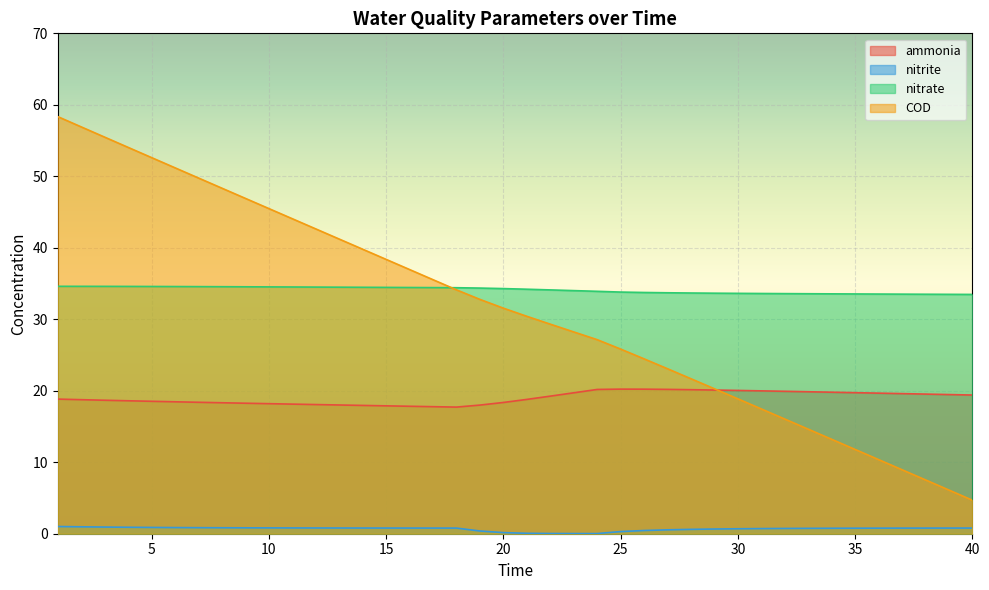

Between which two adjacent categories do COD and ammonia first intersect?

29 and 30